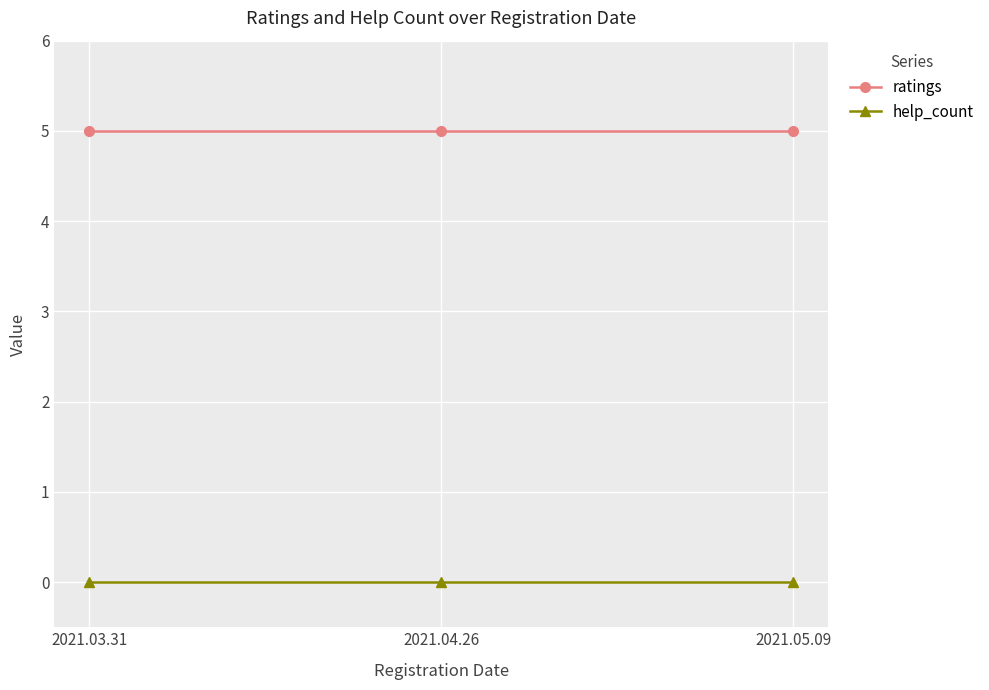

At 2021.05.09, list the series in order from largest to smallest.

ratings, help_count